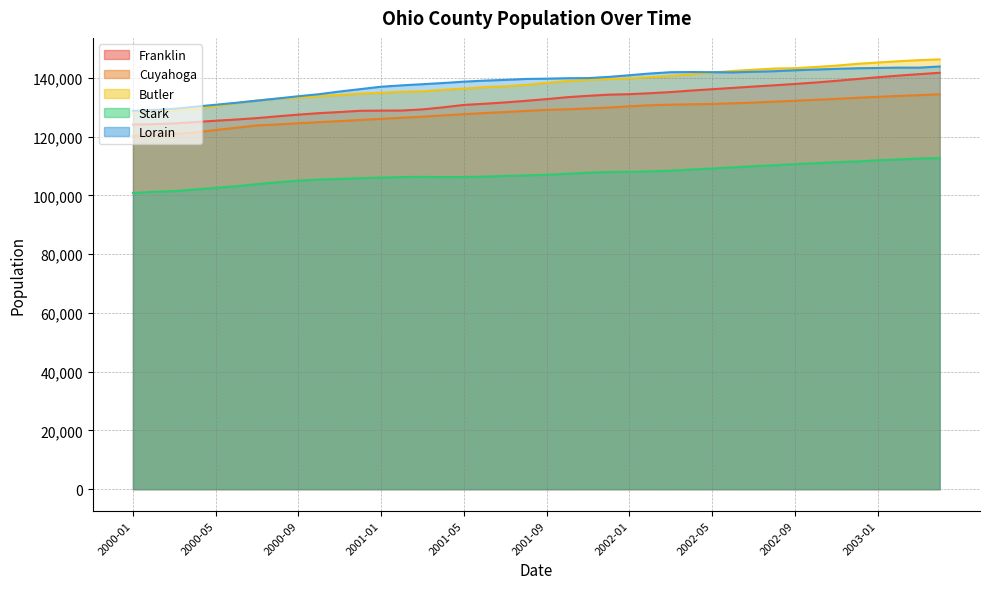

What is the total value across all series at 2000-12?

631295